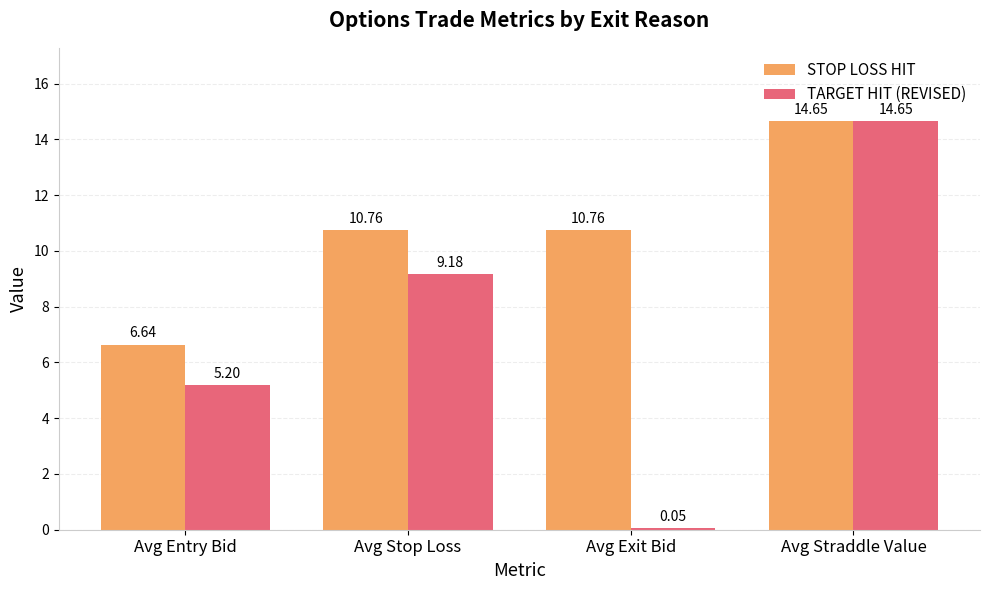

Which series changed the most between Avg Exit Bid and Avg Straddle Value?

TARGET HIT (REVISED)